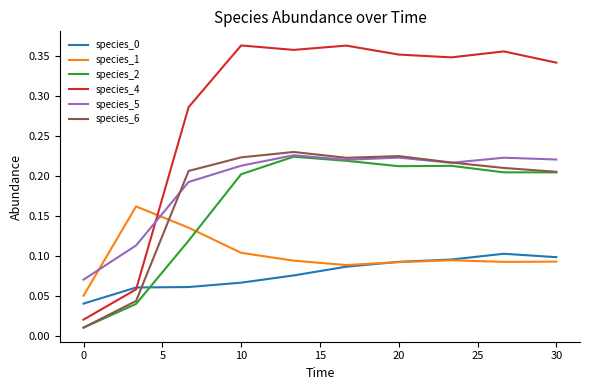

Which series has the largest range (max minus min)?

species_4